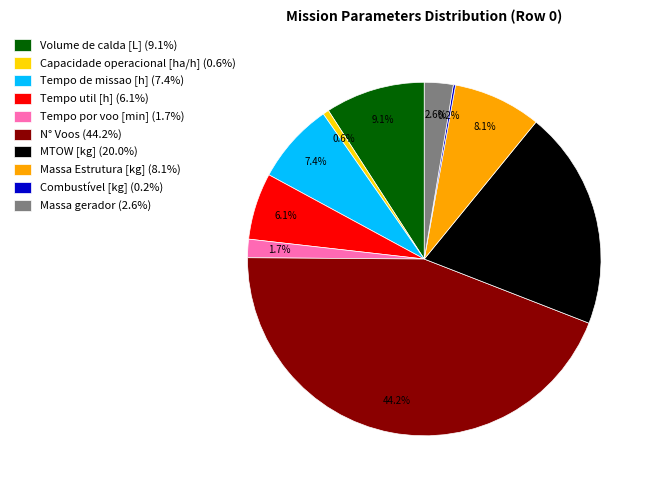

Do Tempo por voo [min] and Capacidade operacional [ha/h] together represent more than half of the pie?

No